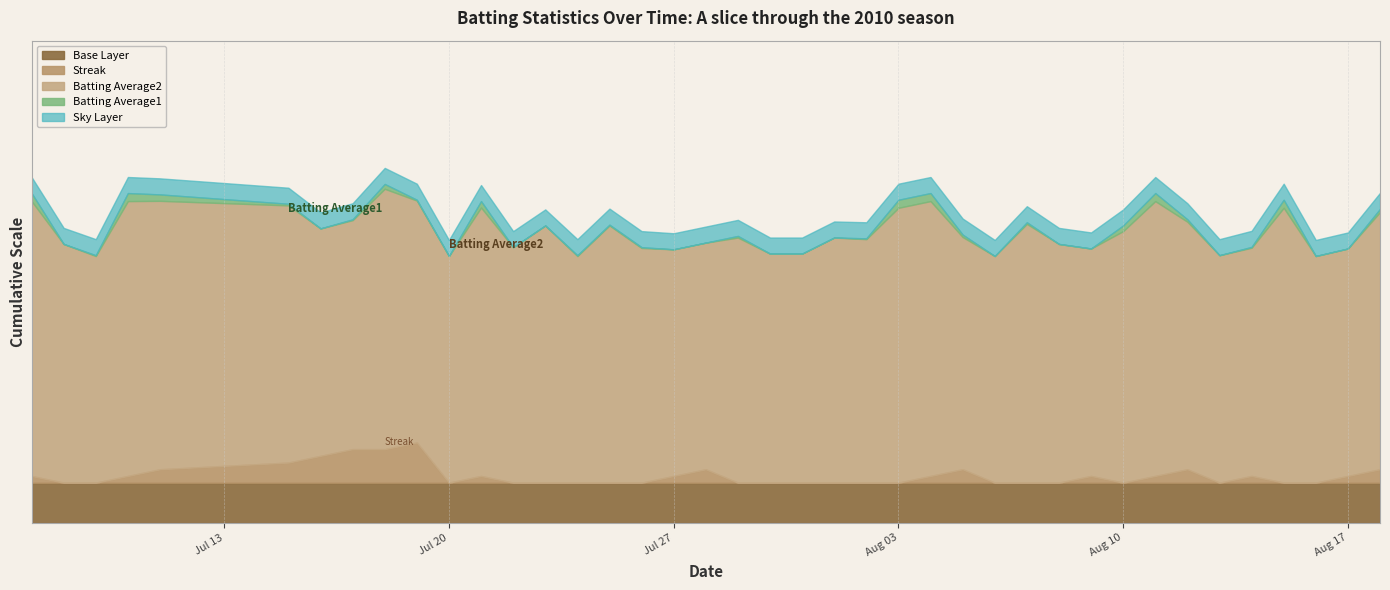

Does the chart display data point markers on the line(s)?

No